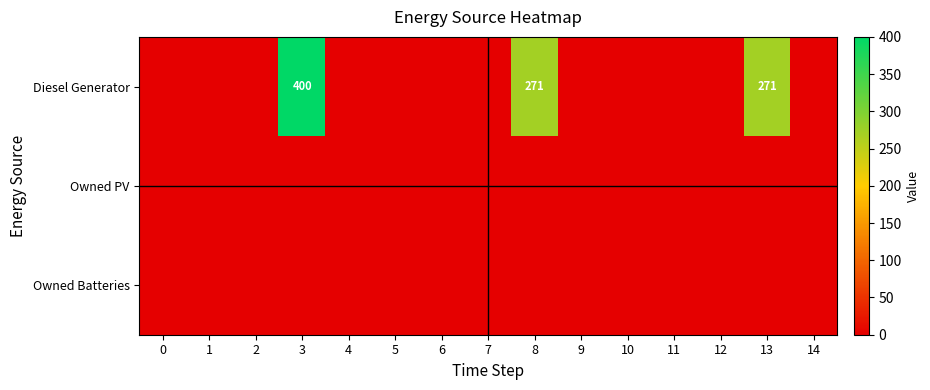

Is it true that Diesel Generator equals 271 at 8?

True